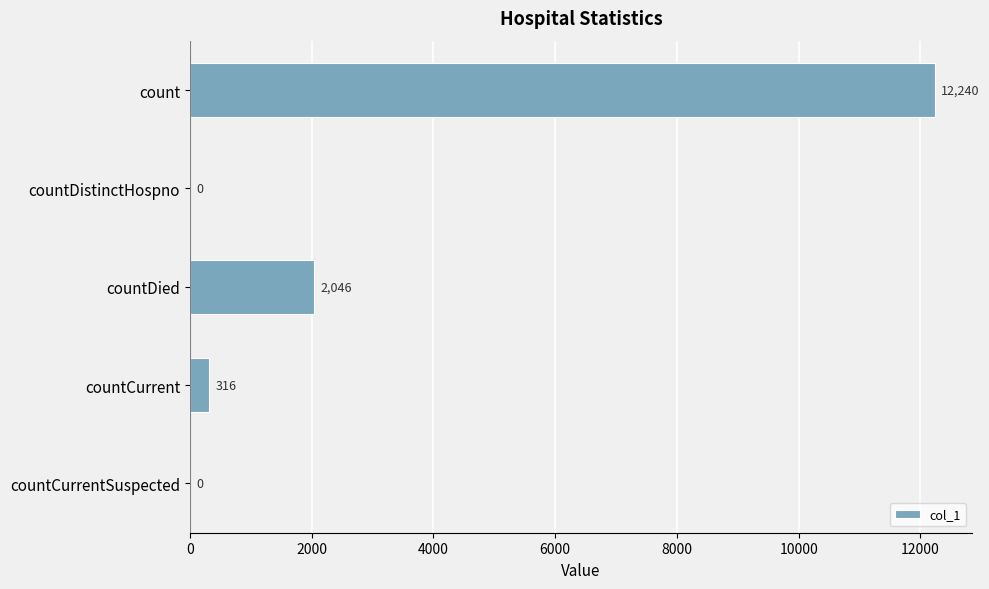

What is the sum of the values at count and countCurrentSuspected?

12240